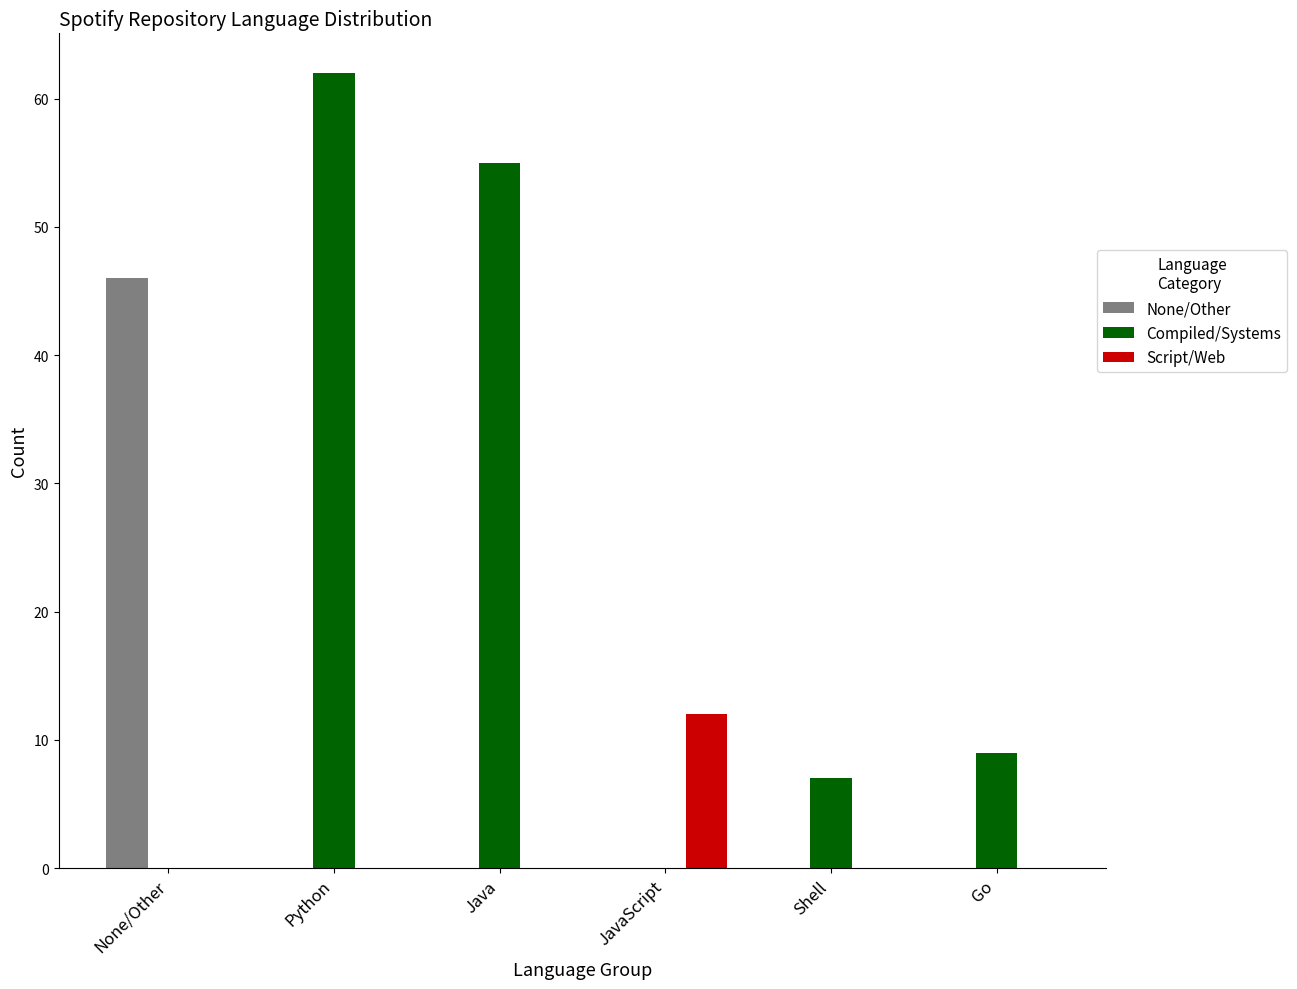

At which category does the chart reach its peak across all series?

Python